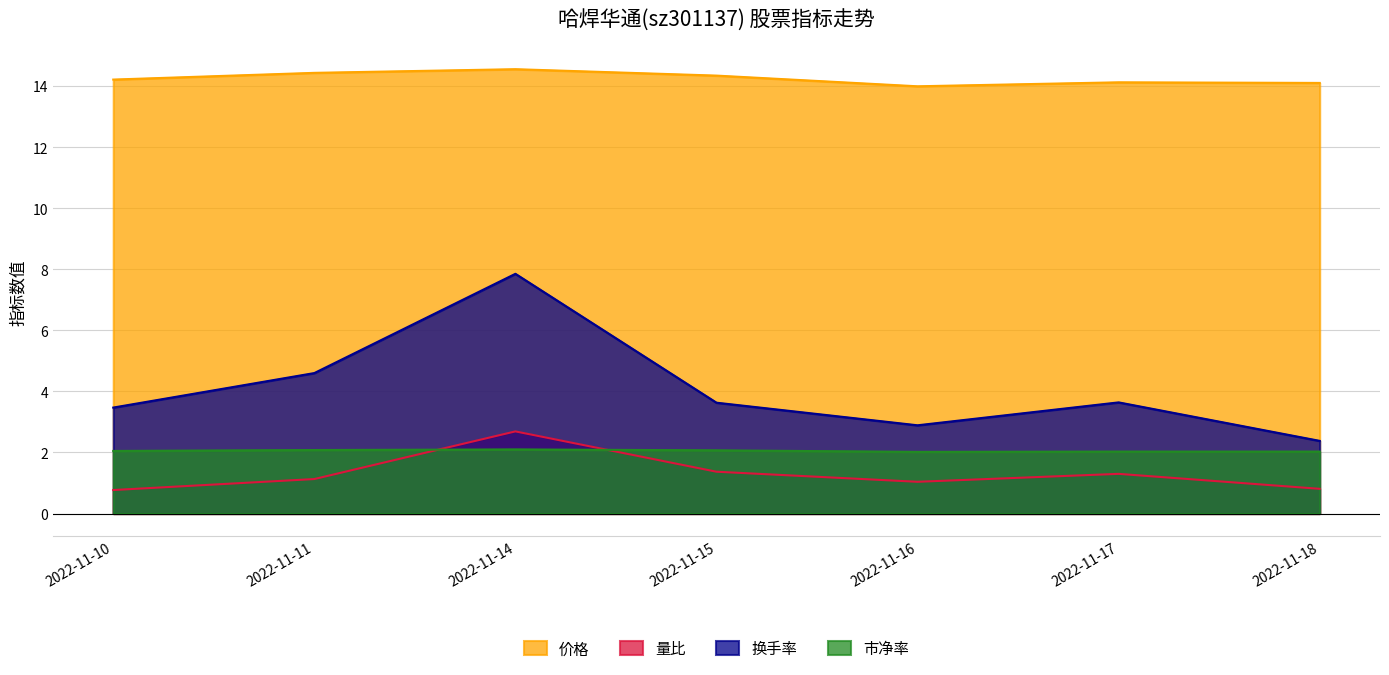

What is the value of the 量比 point at the 7th from the left?

0.8